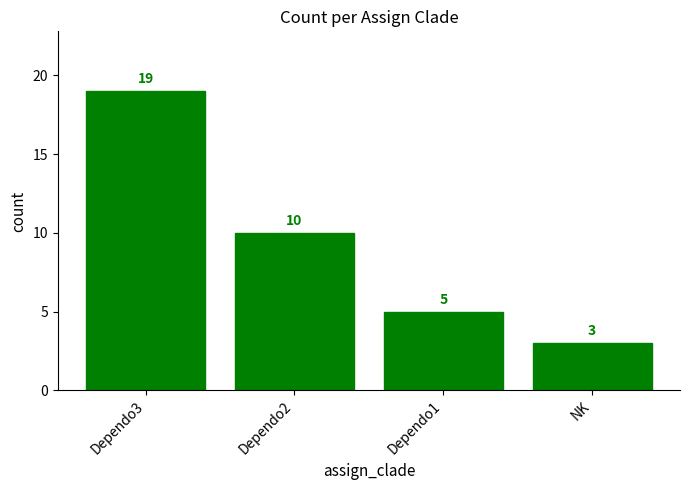

What is the difference between the maximum and minimum values?

16